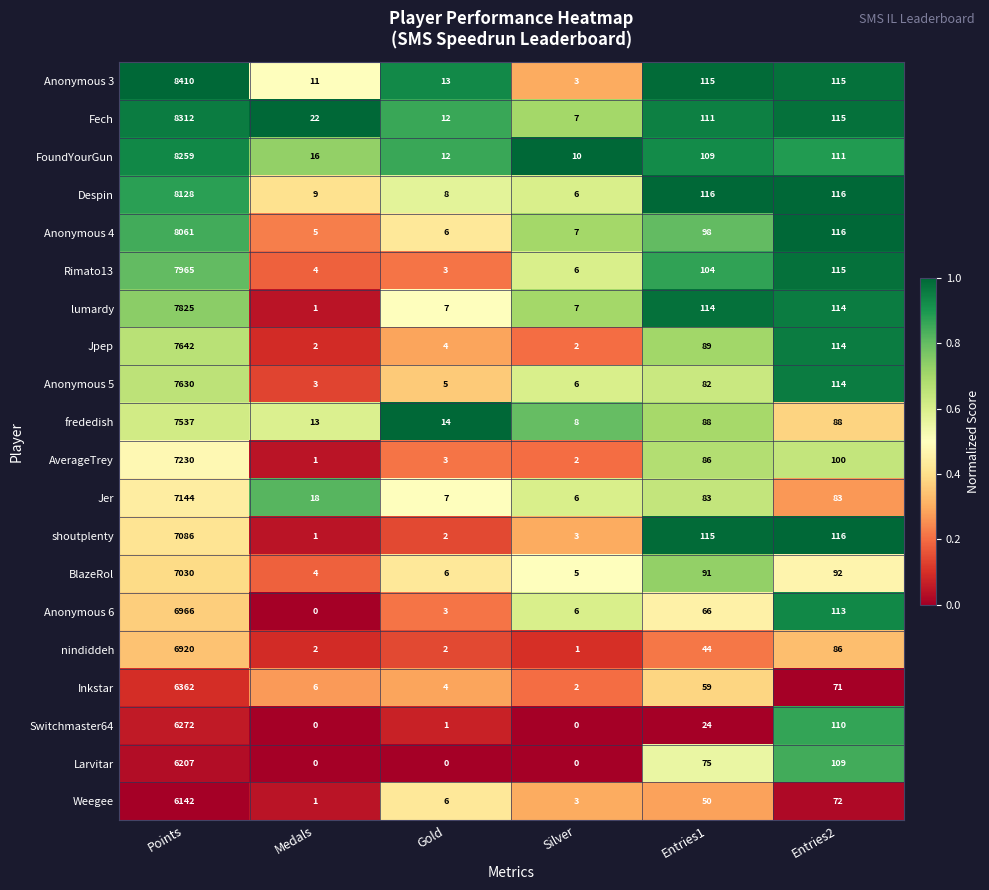

What is the difference between the second highest and minimum values in the Jer series?

77